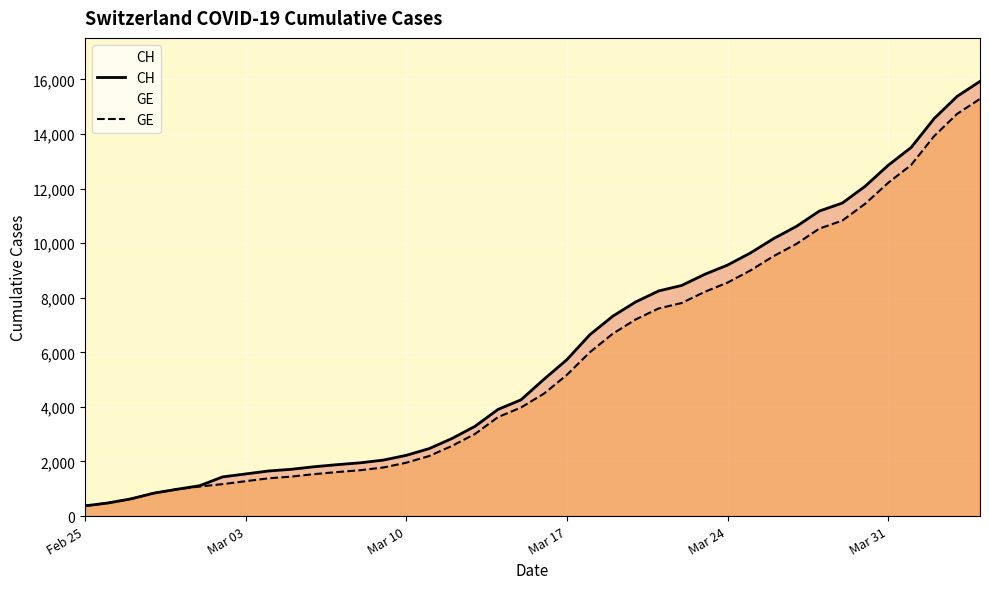

True or false: GE and CH intersect in this chart.

False